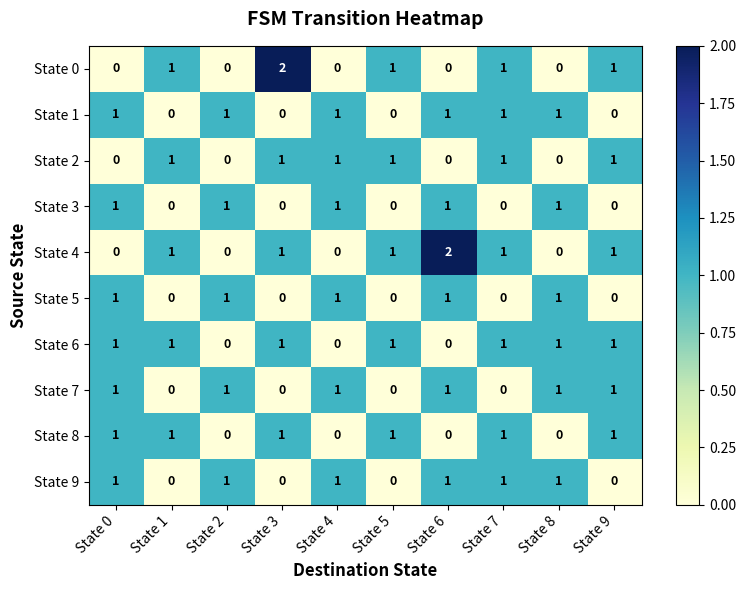

What is the sum of all State 5 values?

5